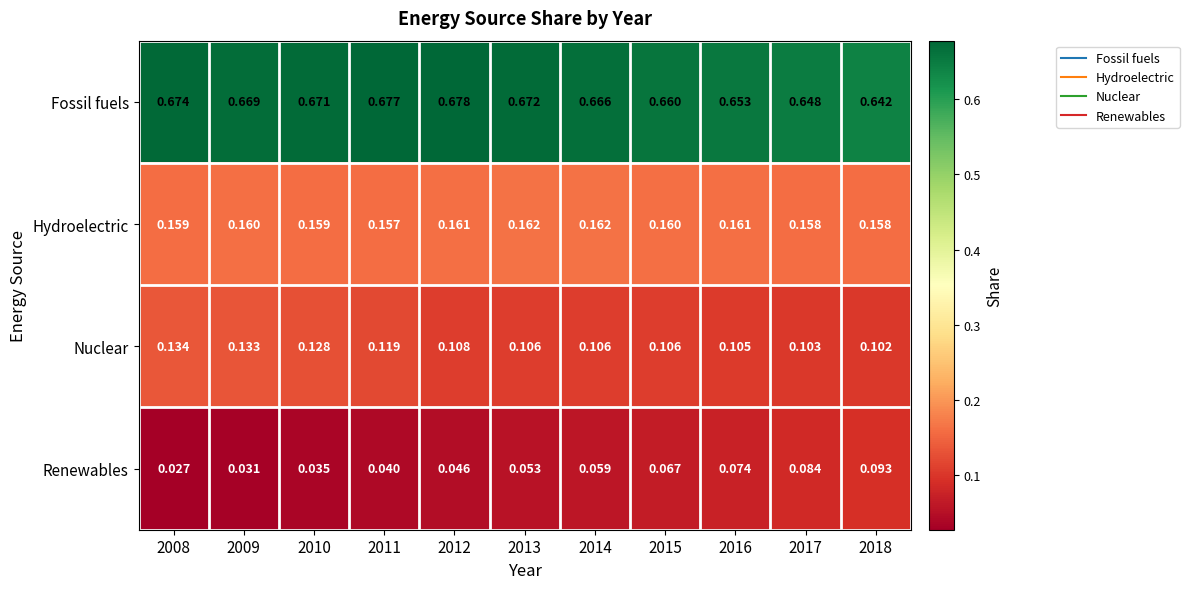

List the series in order of their peak value, lowest first.

Renewables, Nuclear, Hydroelectric, Fossil fuels